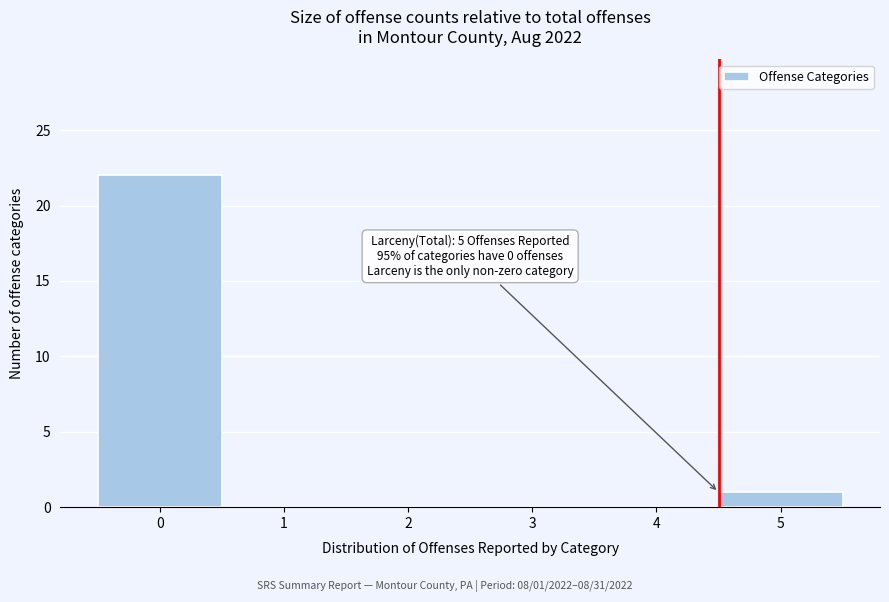

Which range on the x-axis has the tallest bar?

-0.5 to 0.5